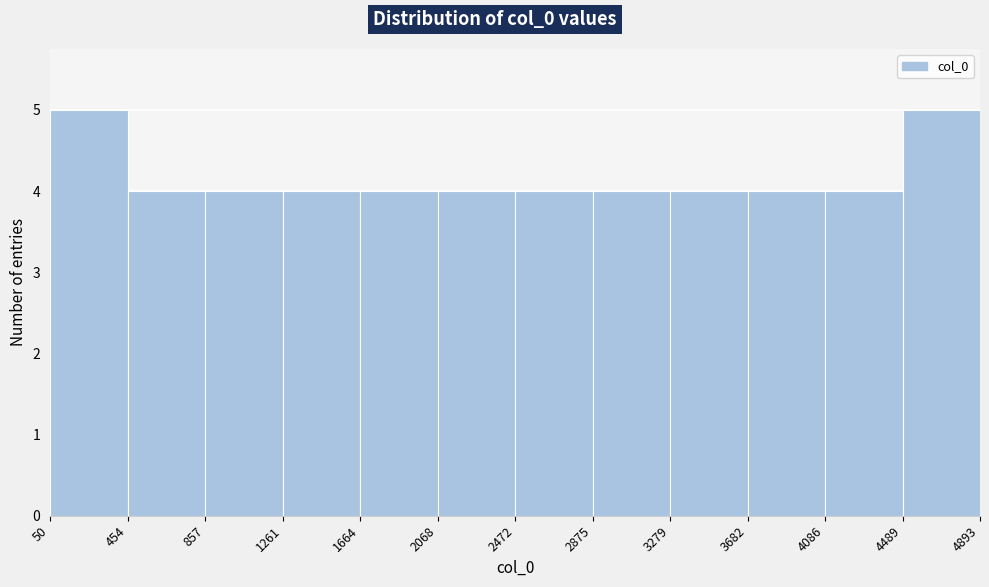

Reading left to right, list every bar in this chart as the range it spans on the x-axis followed by its height. The values are not printed on the chart, so give them approximately, as read against the axis.

50 to 454: 5
454 to 857: 4
857 to 1261: 4
1261 to 1664: 4
1664 to 2068: 4
2068 to 2472: 4
2472 to 2875: 4
2875 to 3279: 4
3279 to 3682: 4
3682 to 4086: 4
4086 to 4489: 4
4489 to 4893: 5